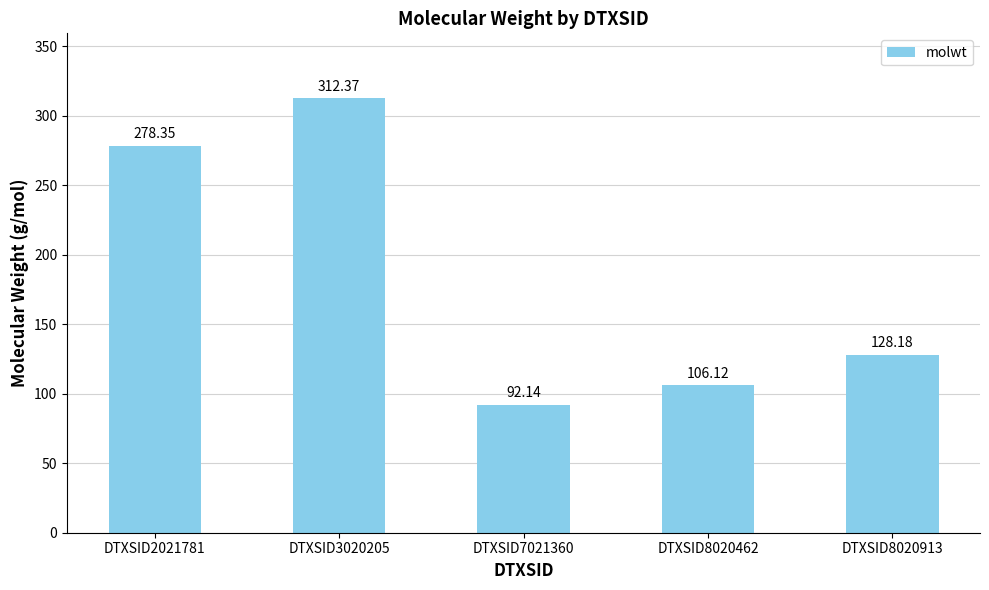

What is the approximate value at DTXSID7021360?

92.1